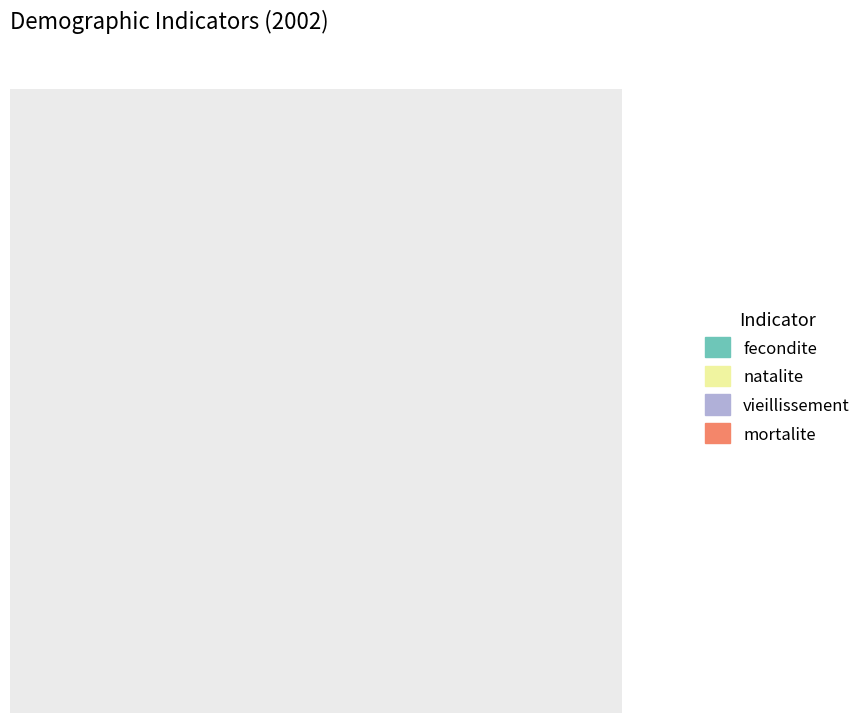

Is it true that vieillissement is 73% of the pie?

True